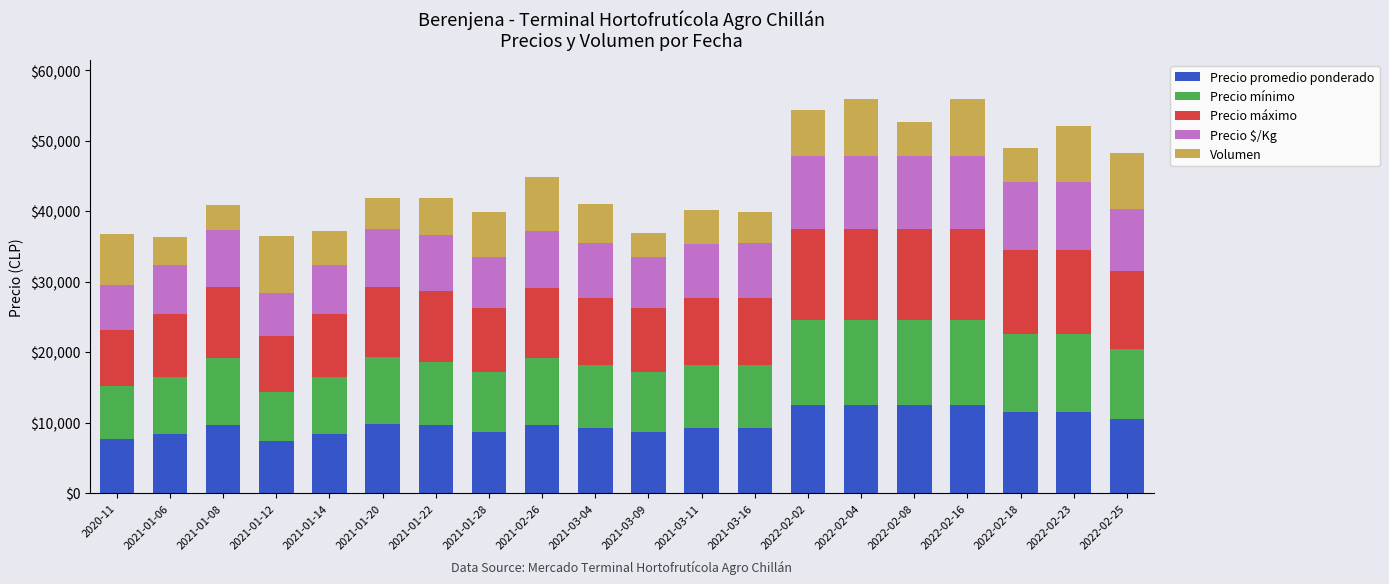

What is the total value across all series at 2021-02-26?

44808